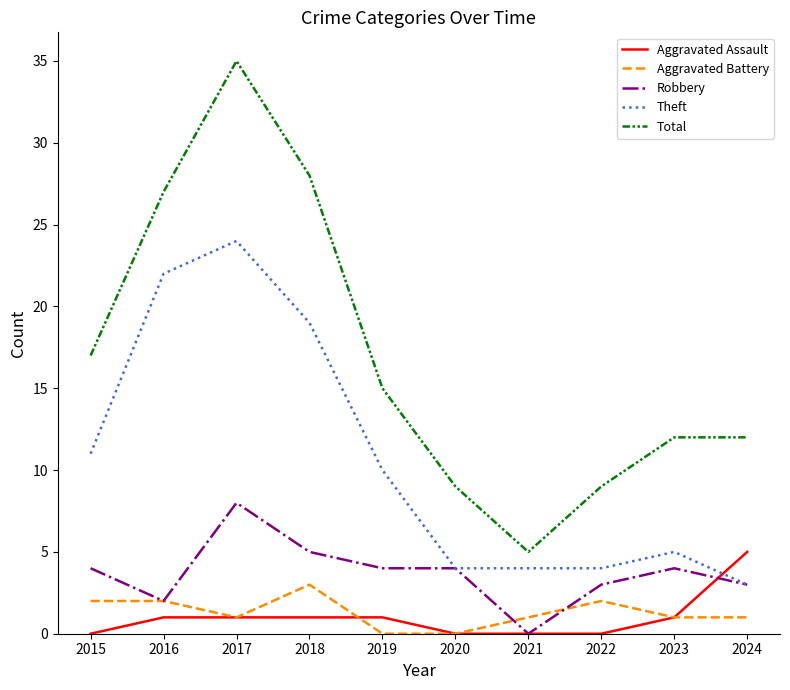

Reading left to right, extract all data points from this chart.

Aggravated Assault: 0	1	1	1	1	0	0	0	1	5
Aggravated Battery: 2	2	1	3	0	0	1	2	1	1
Robbery: 4	2	8	5	4	4	0	3	4	3
Theft: 11	22	24	19	10	4	4	4	5	3
Total: 17	27	35	28	15	9	5	9	12	12